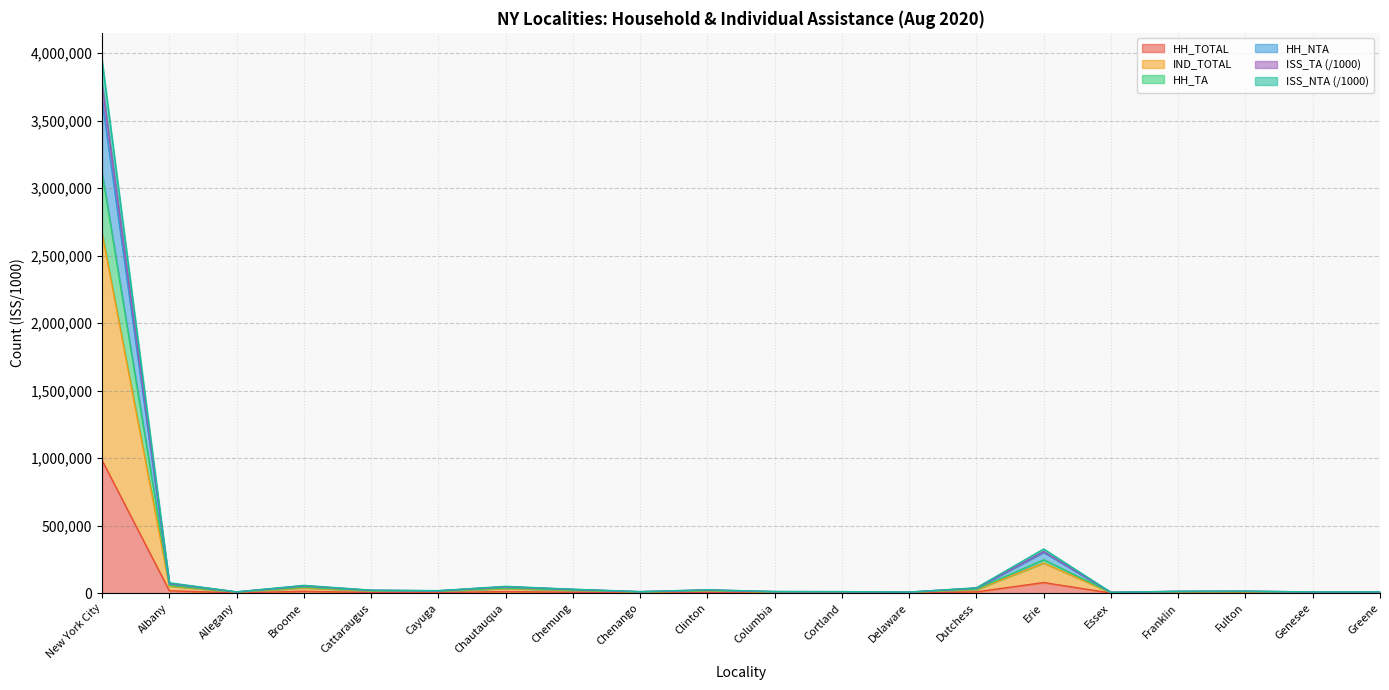

True or false: ISS_TA and IND_TOTAL cross at least once.

False